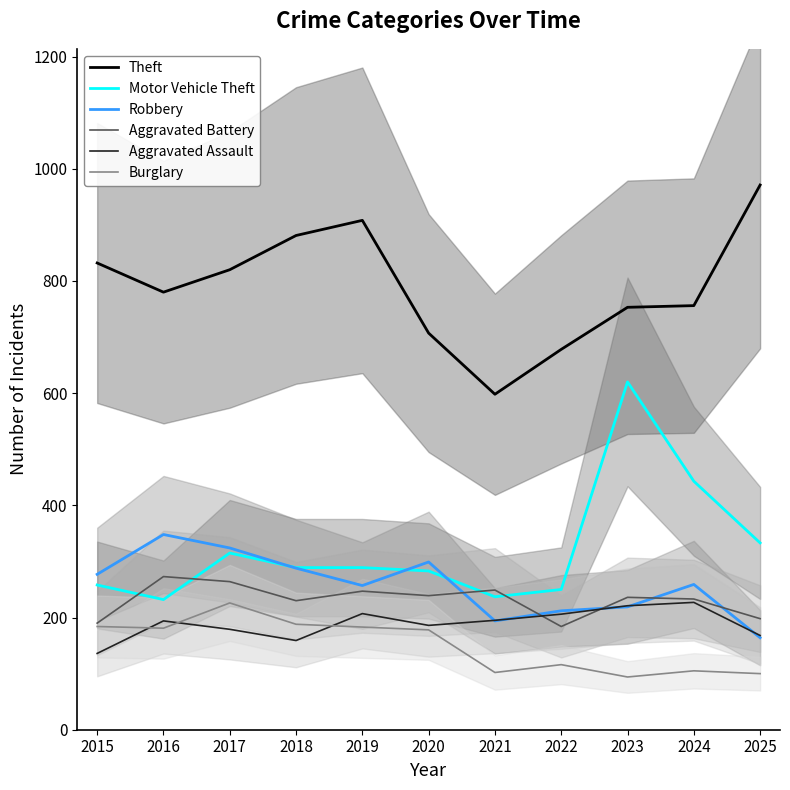

What is the spread (max minus min) of values at 2018?

722